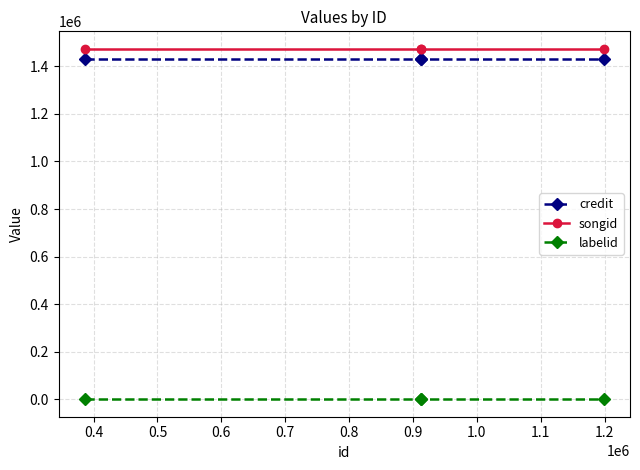

True or false: labelid has more than 1 points higher than both neighbors.

False